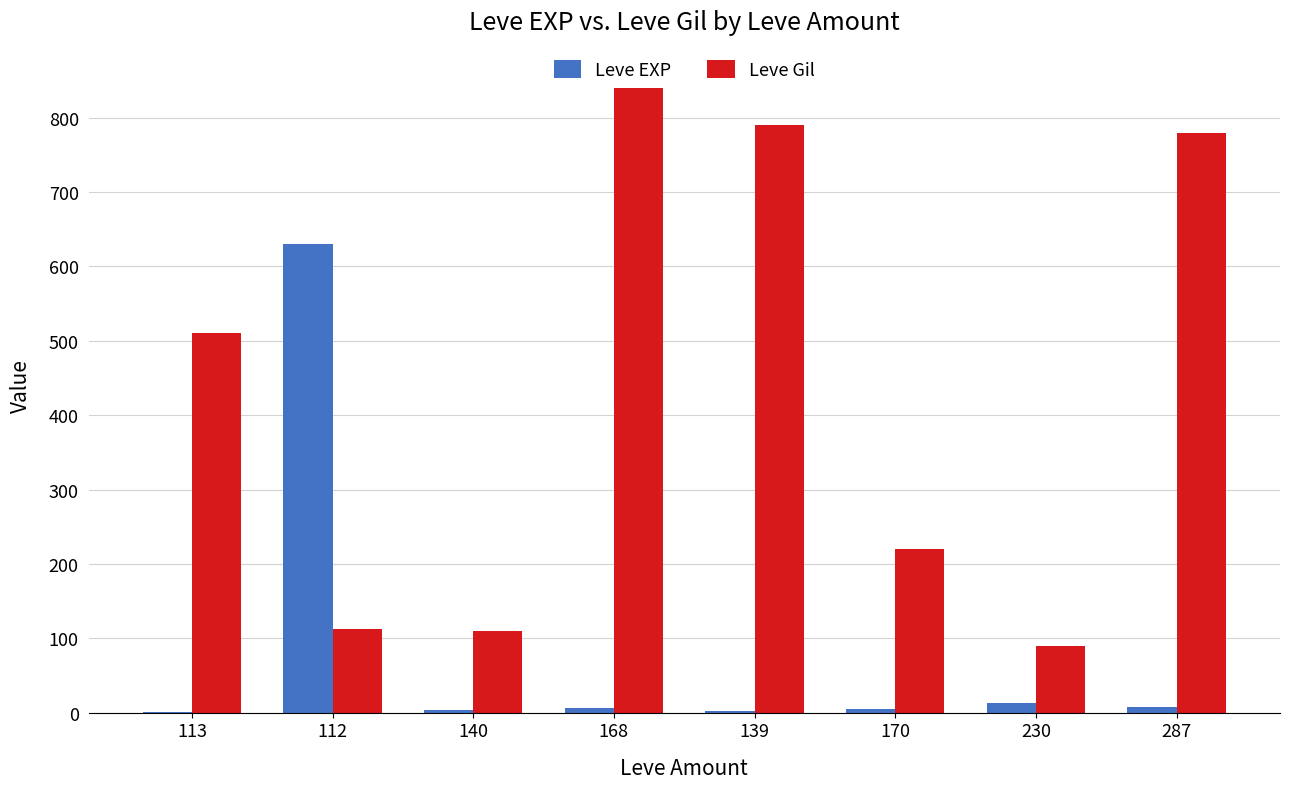

Which series has the largest total across all categories?

Leve Gil